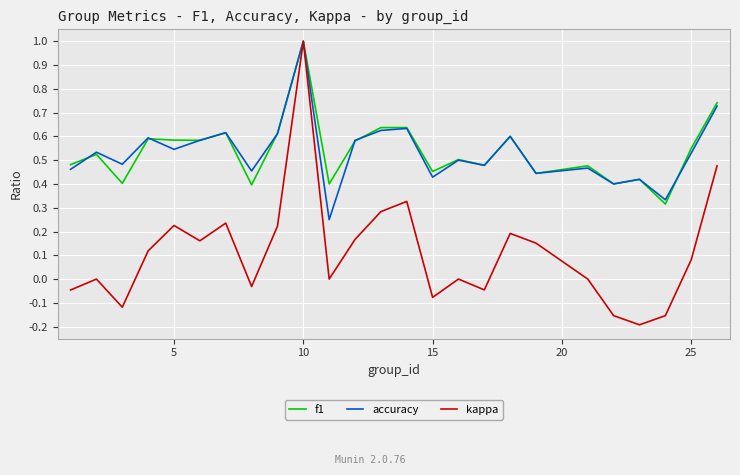

What is the greatest value displayed?

1.0